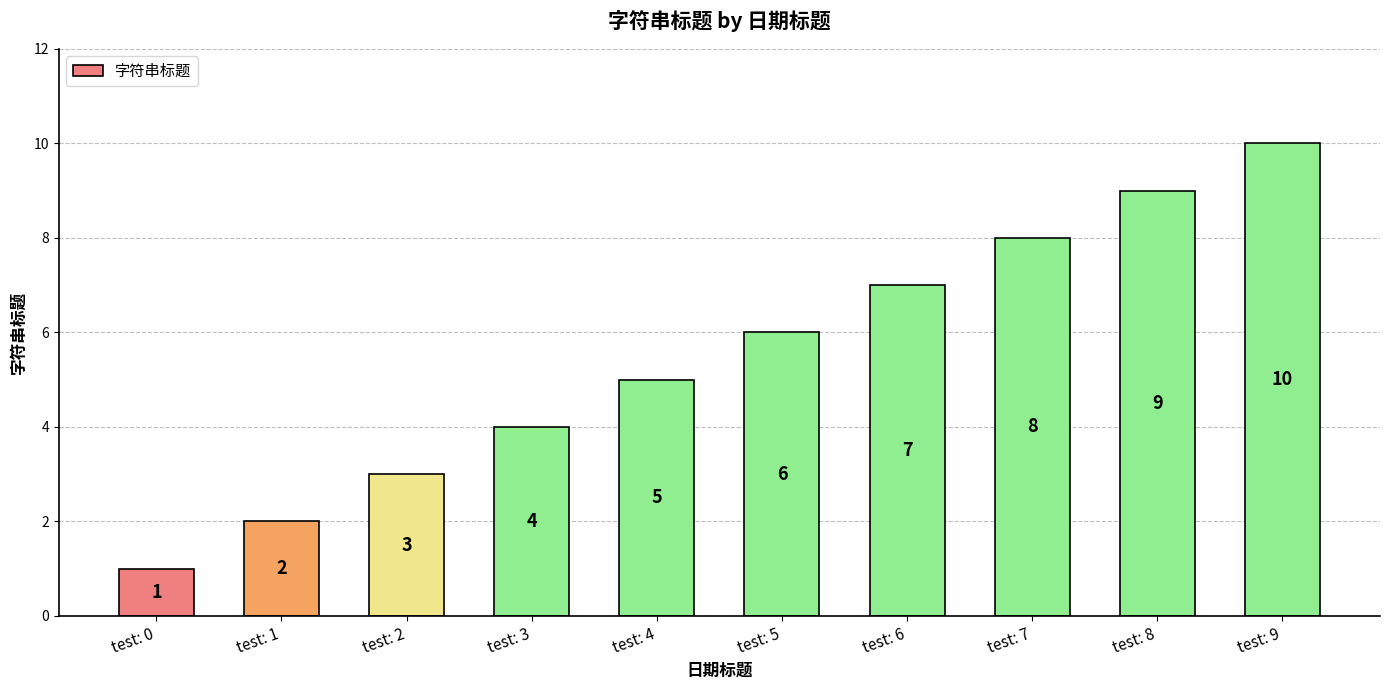

Reading left to right, extract all data points from this chart.

test: 0=1	test: 1=2	test: 2=3	test: 3=4	test: 4=5	test: 5=6	test: 6=7	test: 7=8	test: 8=9	test: 9=10